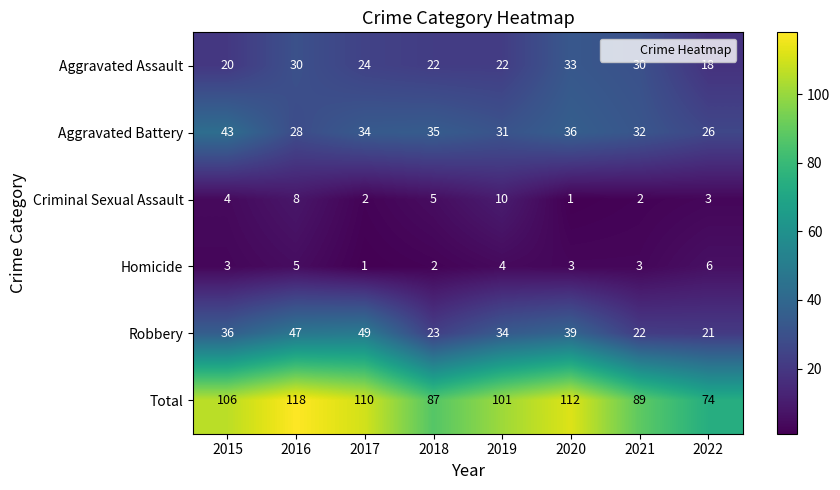

What is the difference between the maximum and minimum values in the Robbery series?

28